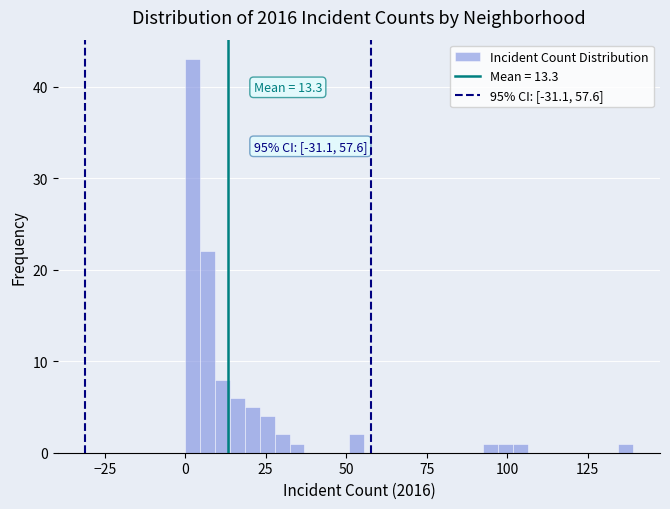

Around what value on the x-axis is the tallest bar? Give the approximate position of its centre, as read against the axis.

0